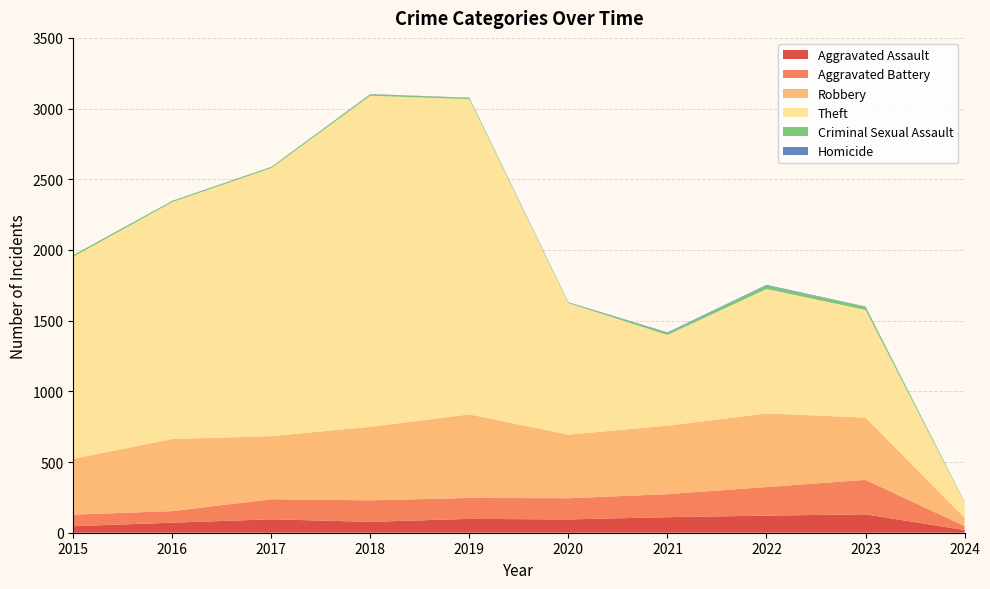

Reading right to left, list all the values displayed in this chart.

Aggravated Assault: 19	130	121	110	94	98	77	95	71	46
Aggravated Battery: 28	244	202	163	150	148	152	142	82	82
Robbery: 59	440	521	484	450	591	520	446	510	395
Theft: 108	762	880	642	930	2230	2342	1896	1676	1429
Criminal Sexual Assault: 4	22	24	14	3	8	11	8	8	12
Homicide: 1	2	5	4	3	2	1	1	1	0